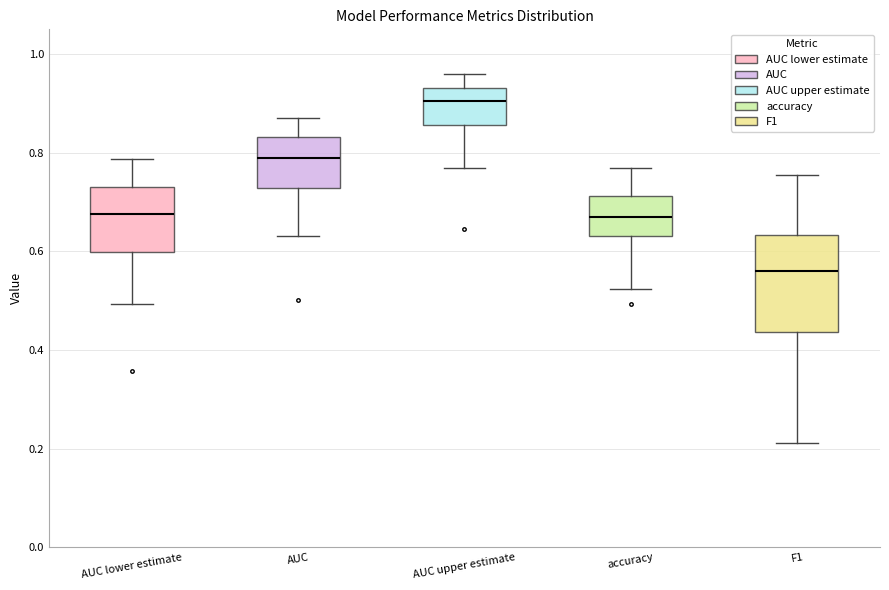

Which box is the tallest, from its lower edge to its upper edge?

F1